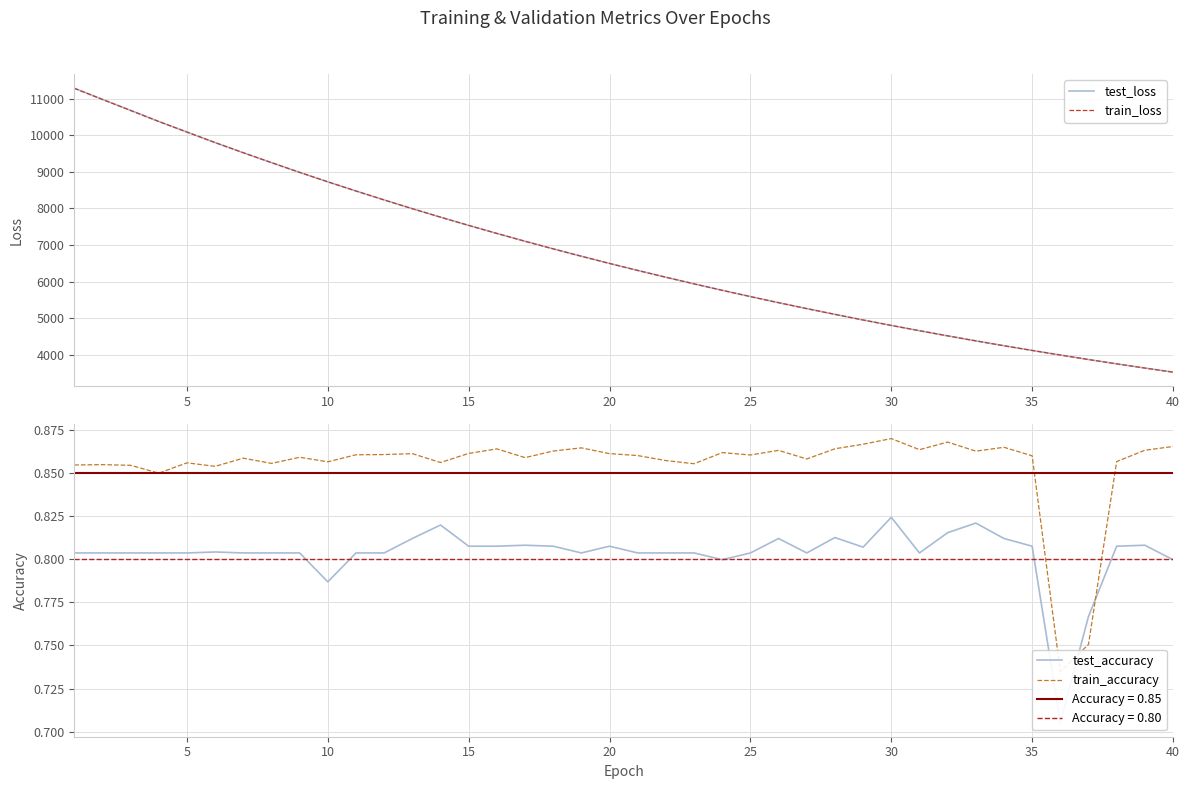

What is the lowest value of the train_loss series?

3518.8